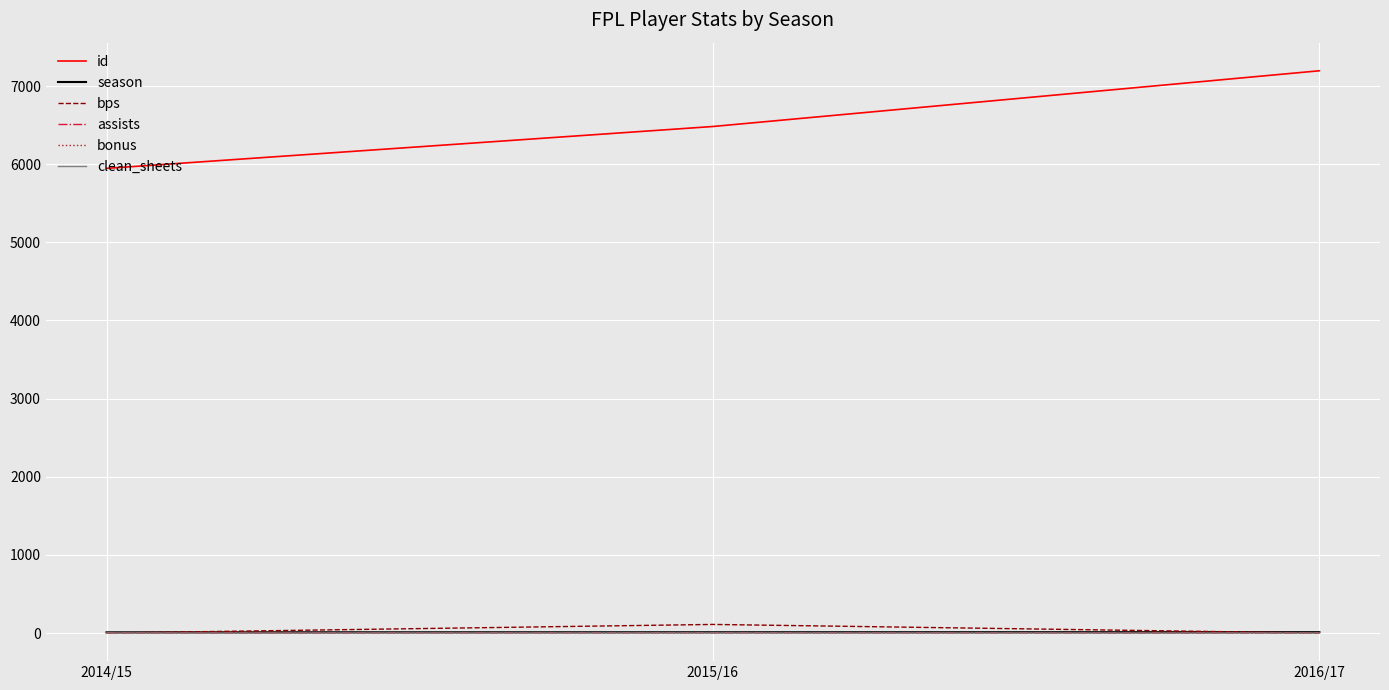

What are all the series names shown in the legend?

id, season, bps, assists, bonus, clean_sheets